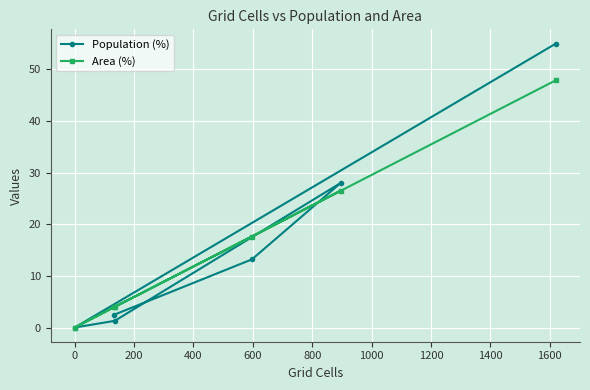

At how many categories does at least one series exceed 9?

3